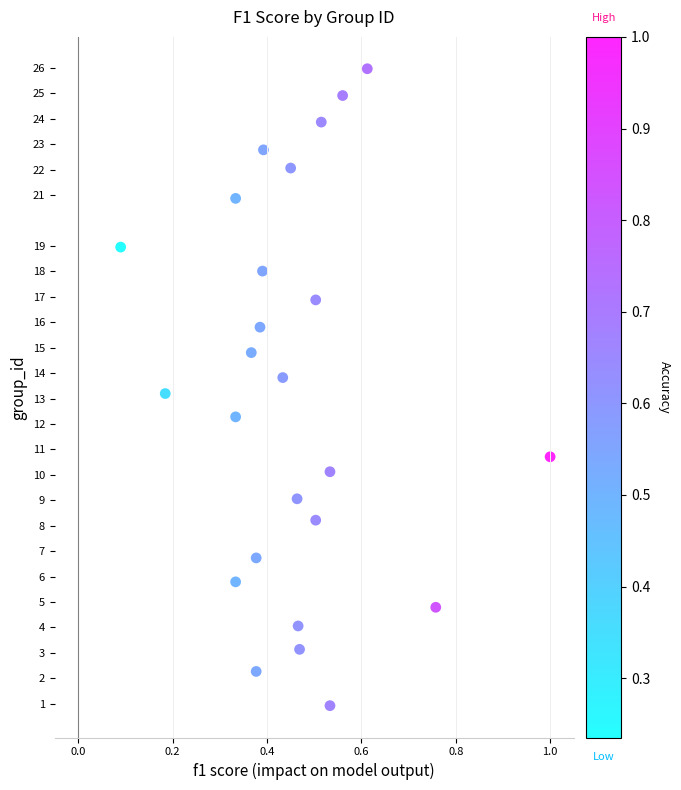

What is the range of Y values (max minus min)?

25.0